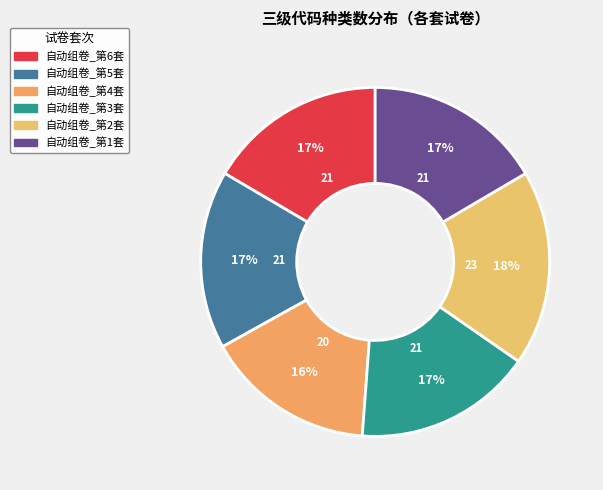

How many slices are in this pie chart?

6